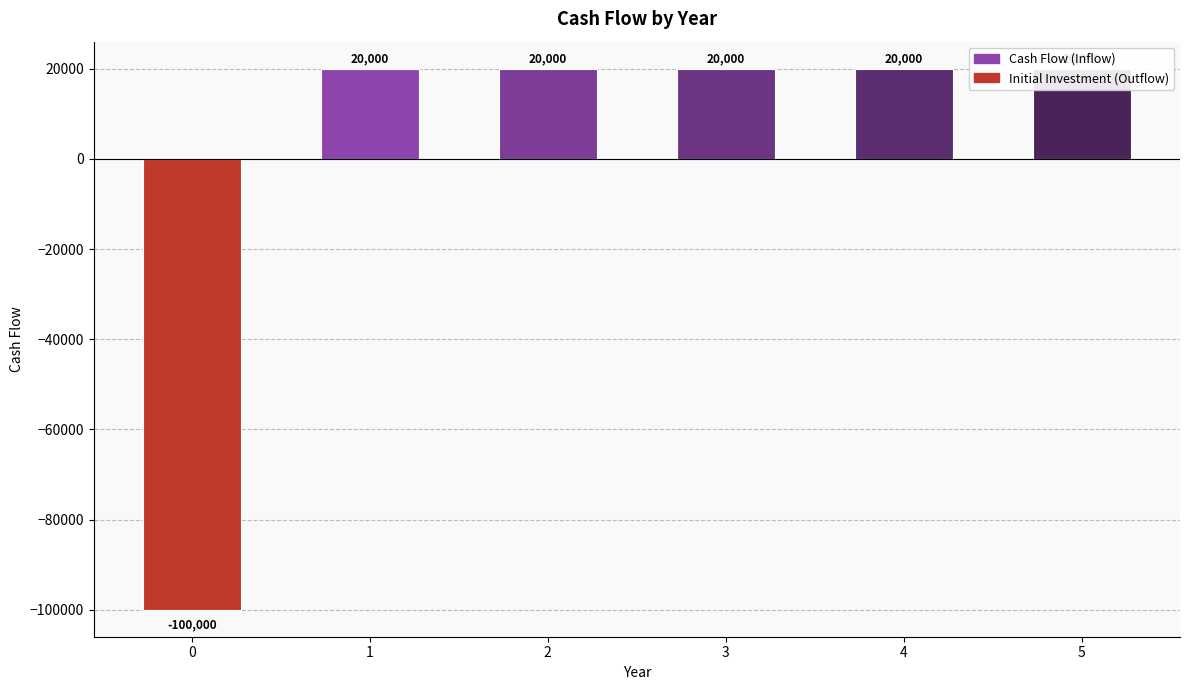

Reading left to right, list all the values displayed in this chart.

-100000	20000	20000	20000	20000	20000